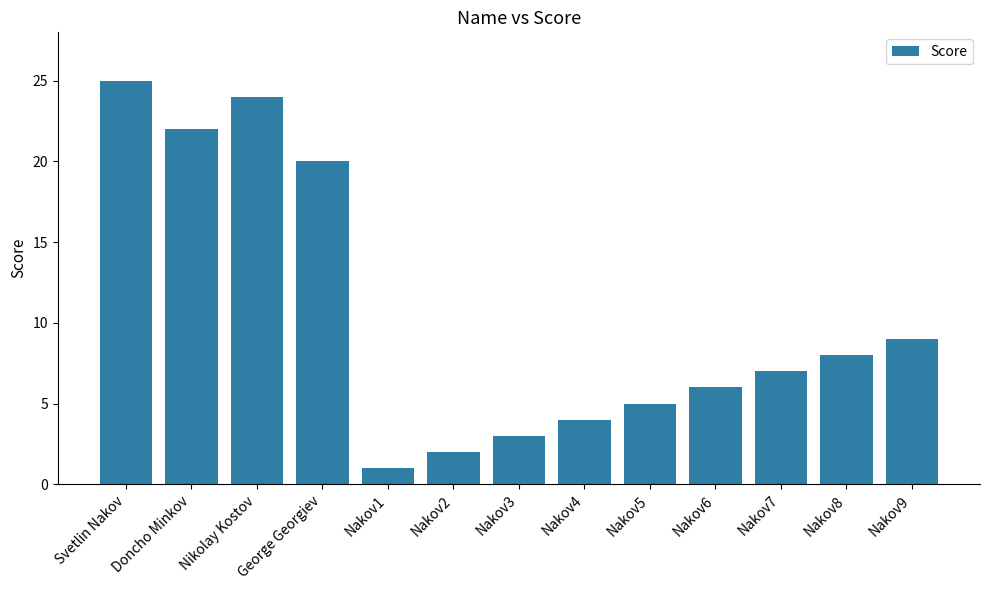

Reading right to left, transcribe all the data shown in this chart.

Nakov9=9	Nakov8=8	Nakov7=7	Nakov6=6	Nakov5=5	Nakov4=4	Nakov3=3	Nakov2=2	Nakov1=1	George Georgiev=20	Nikolay Kostov=24	Doncho Minkov=22	Svetlin Nakov=25